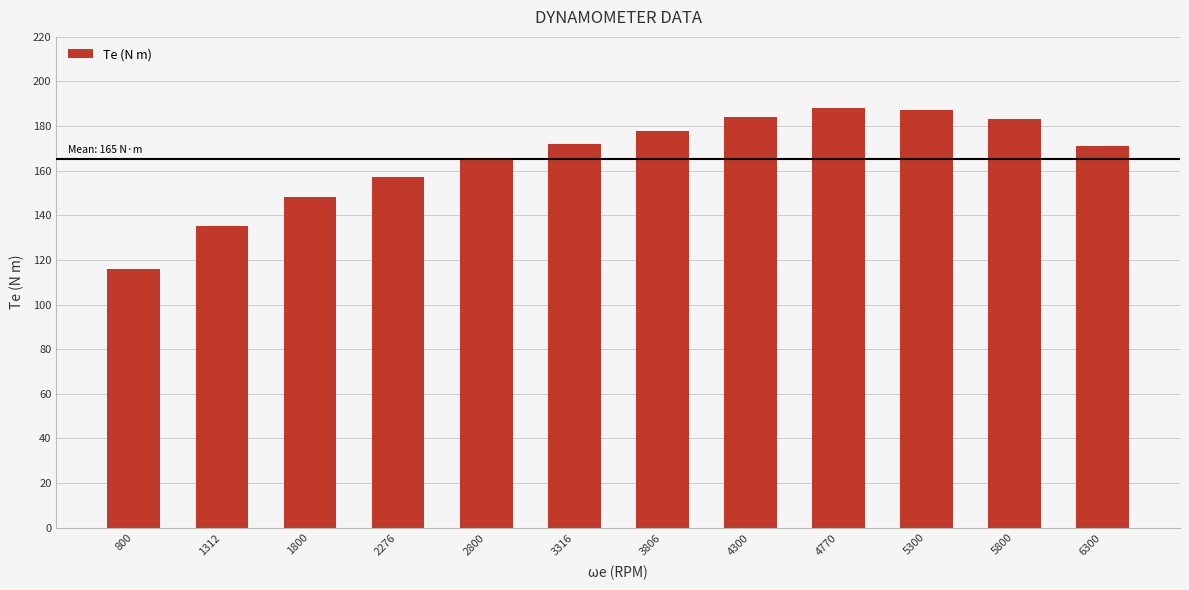

What is the difference between the second highest and second lowest values?

52